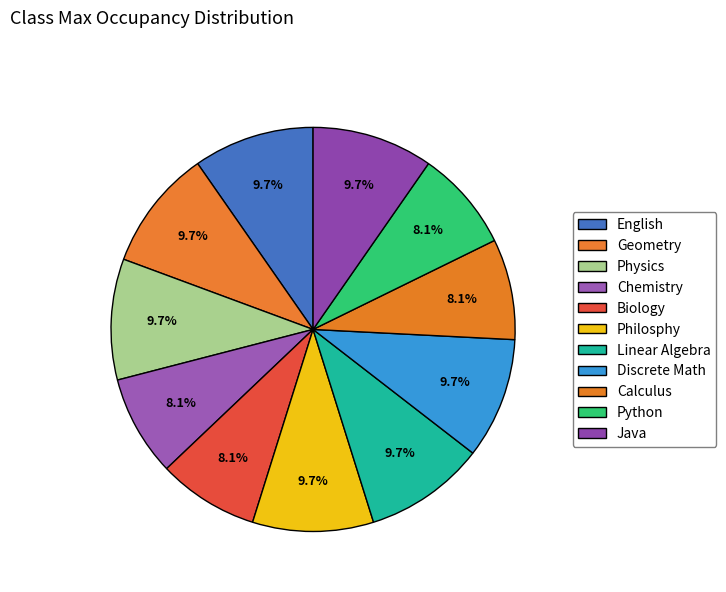

Count the number of slices in the pie.

11